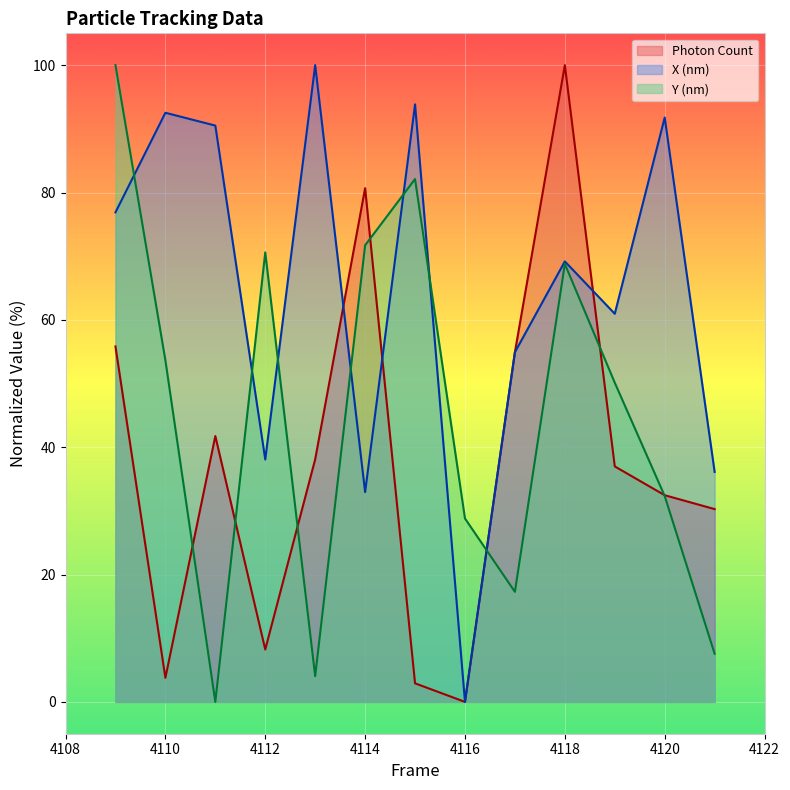

What is the sum of the X (nm) values at 4113 and 4120?

191.8